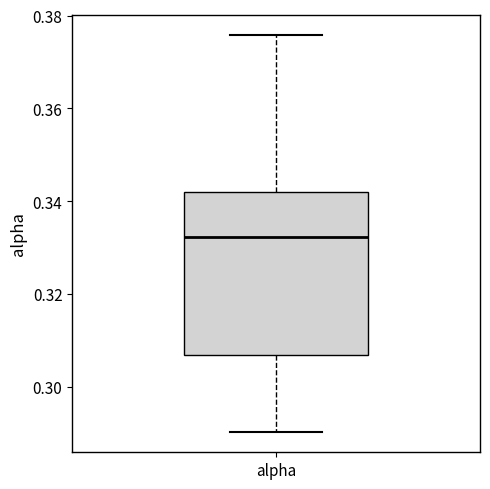

Transcribe this box plot: give where the median line is, the range the box spans, and where the two whiskers end, as read against the y-axis. The values are not printed on the chart, so give them approximately, as read against the axis.

median 0.332, box 0.306 to 0.342, whiskers 0.290 to 0.376